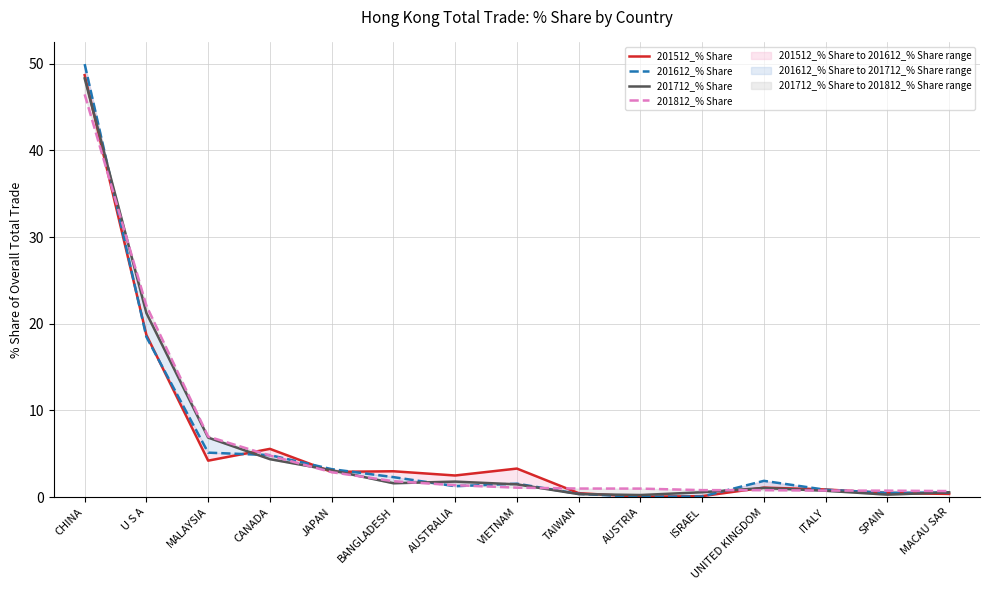

How many lines are shown in the chart?

4